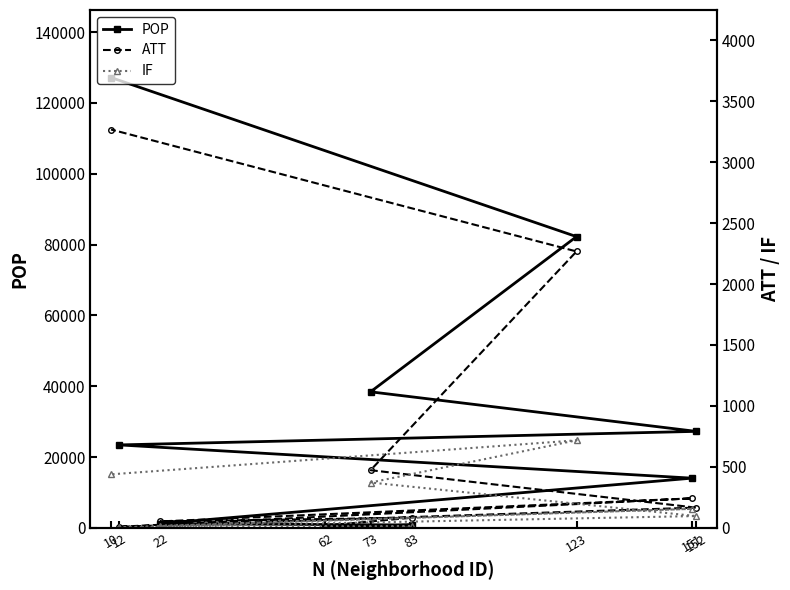

Does the chart display data point markers on the line(s)?

Yes